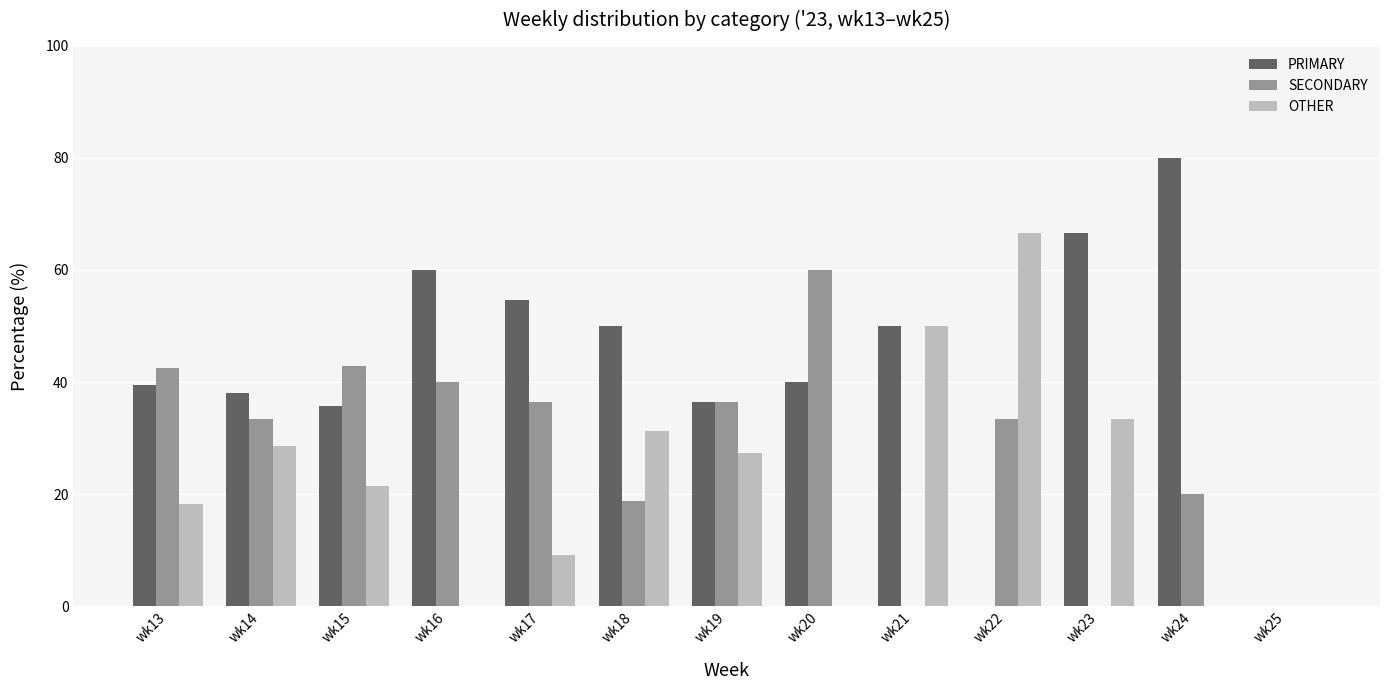

What is the maximum value for SECONDARY?

60.0